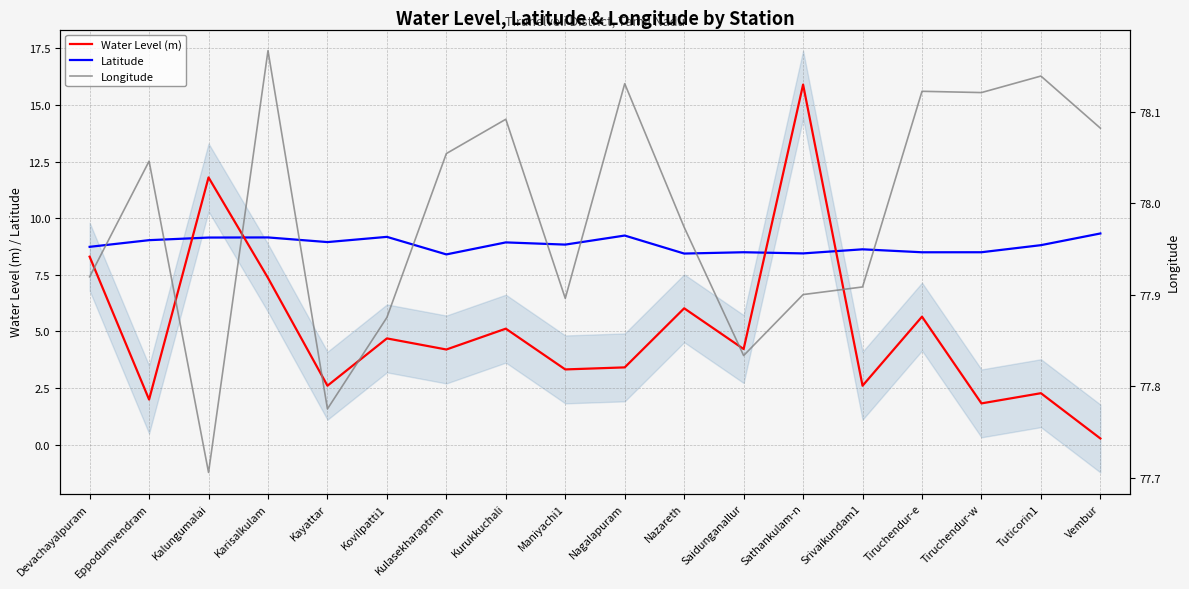

Rank the series by their maximum value, from highest to lowest.

Longitude, Water Level (m), Latitude